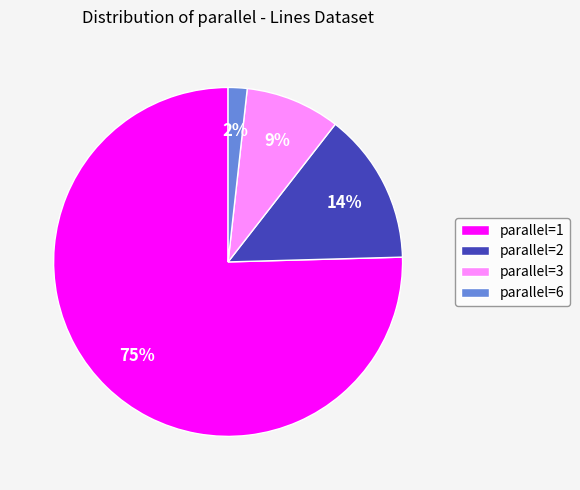

Combined, do parallel=1 and parallel=2 account for over 50%?

Yes